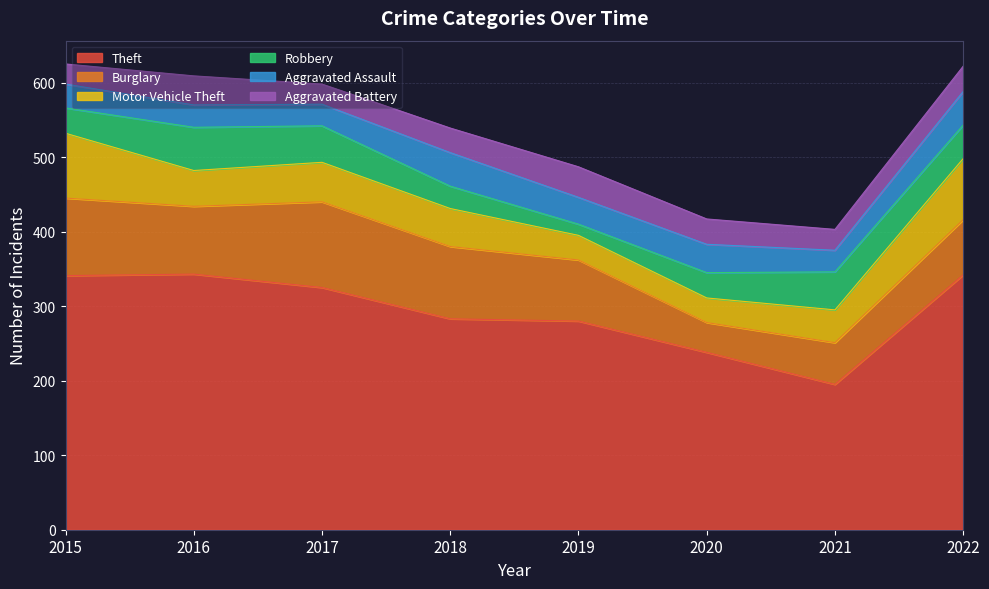

True or false: Theft and Aggravated Assault cross at least once.

False